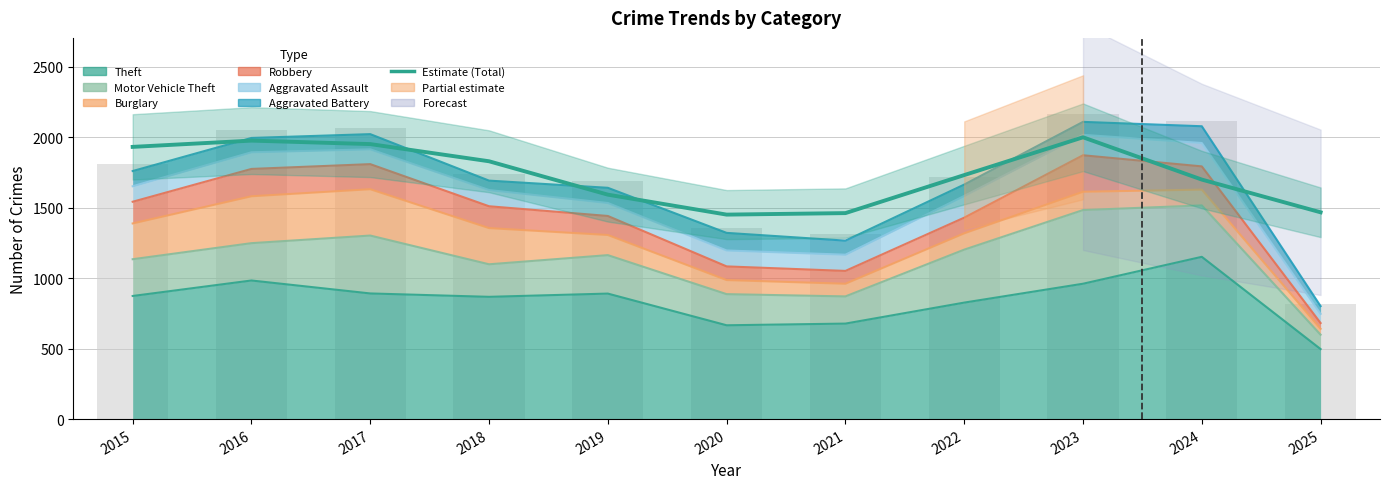

List the labels in order of value, largest first.

2023, 2016, 2017, 2015, 2018, 2022, 2024, 2019, 2025, 2021, 2020